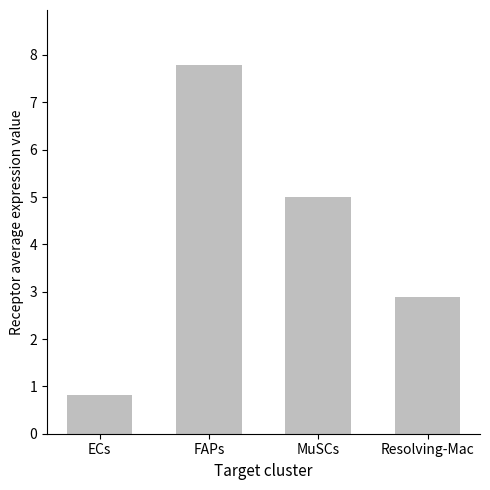

Which label corresponds to the largest value in the chart?

FAPs